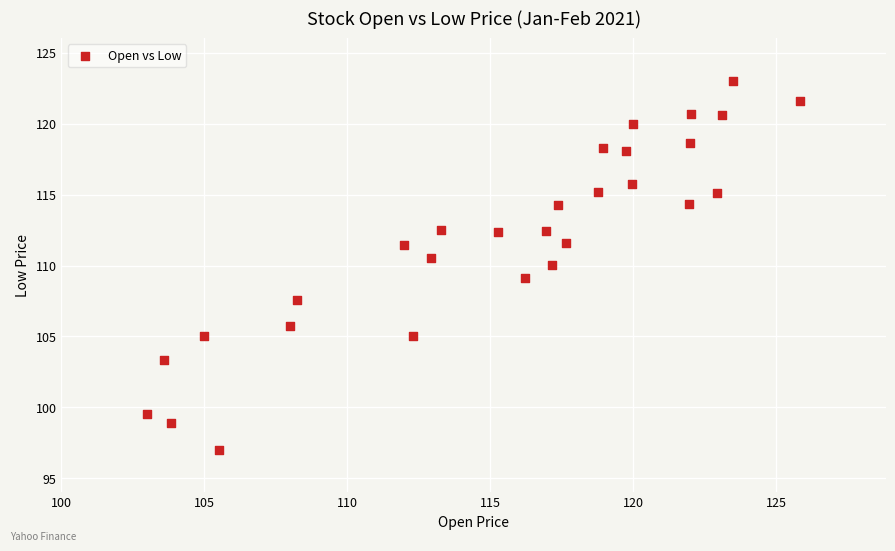

What is the range of X values (max minus min)?

22.8